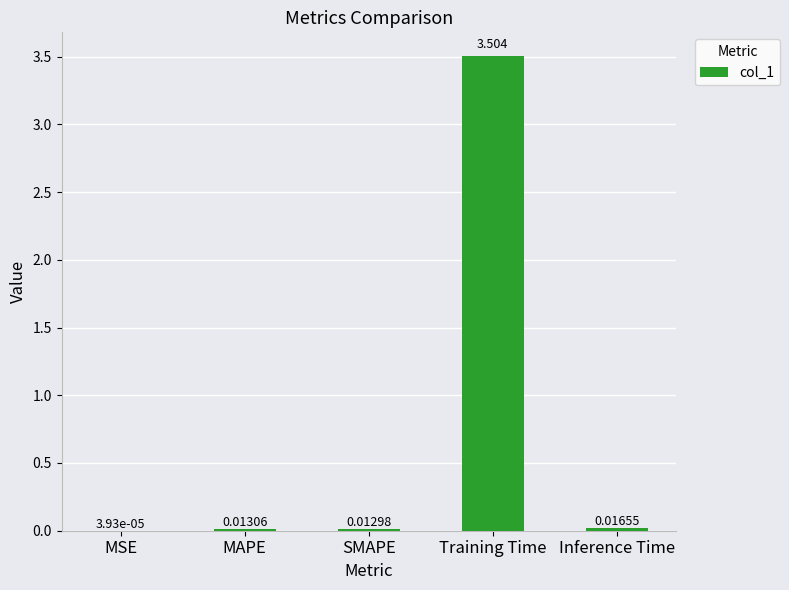

Which label corresponds to the largest value in the chart?

Training Time